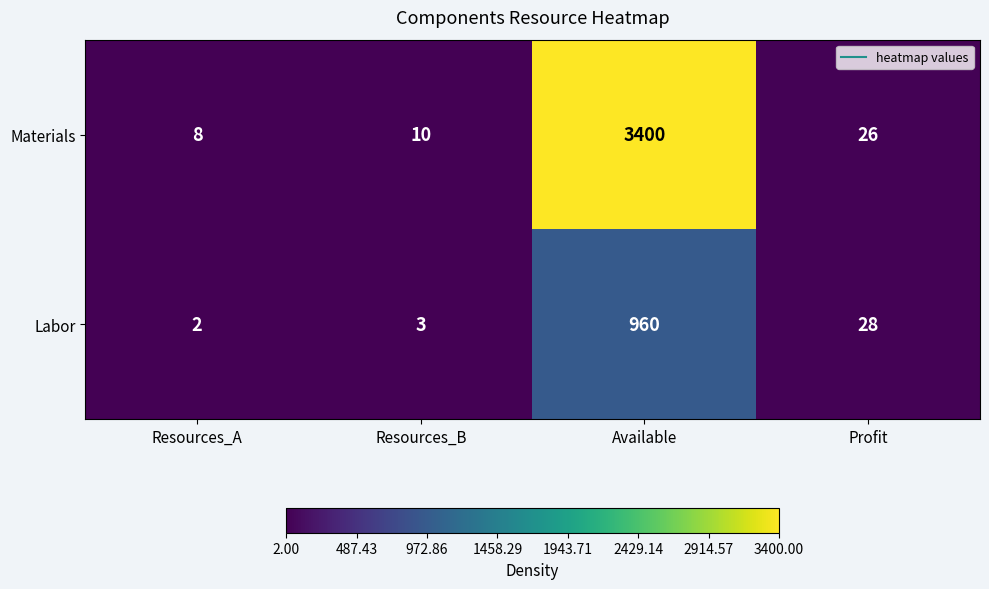

What is the total value across all series at Resources_A?

10